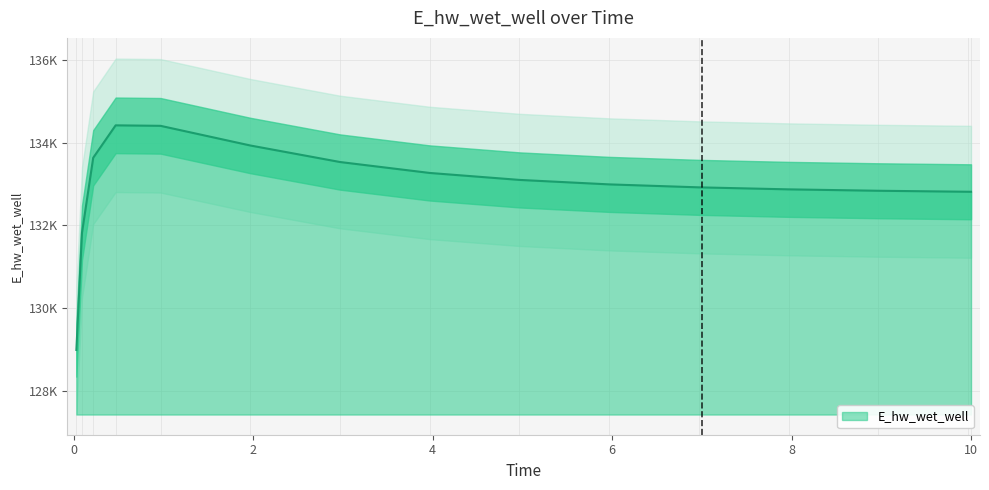

At which label is the value closest to 131706?

0.09375